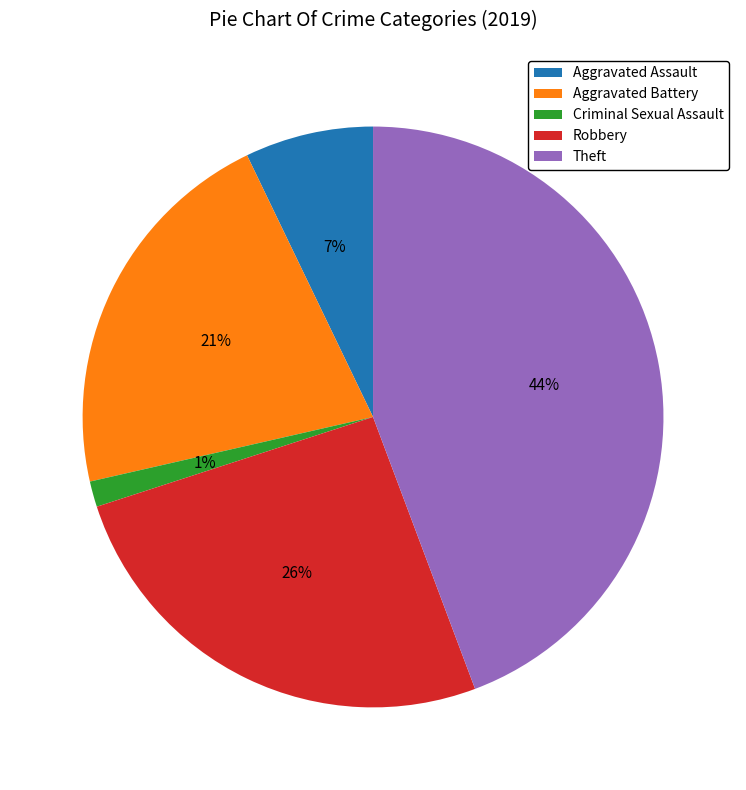

Count the number of slices in the pie.

5